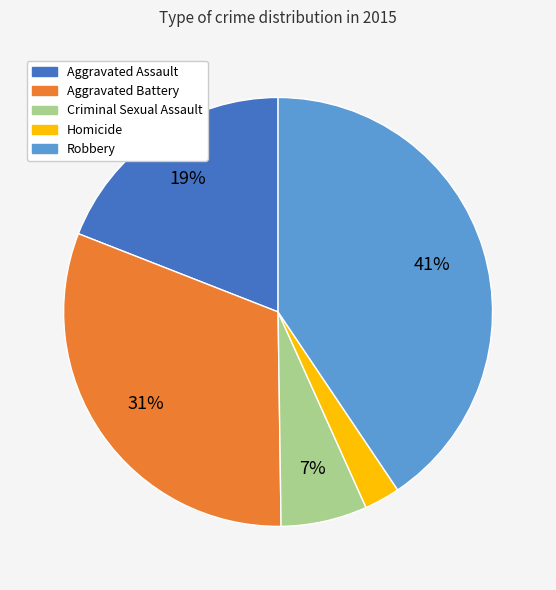

To the nearest percent, what is the combined percentage of Aggravated Battery and Criminal Sexual Assault?

38%